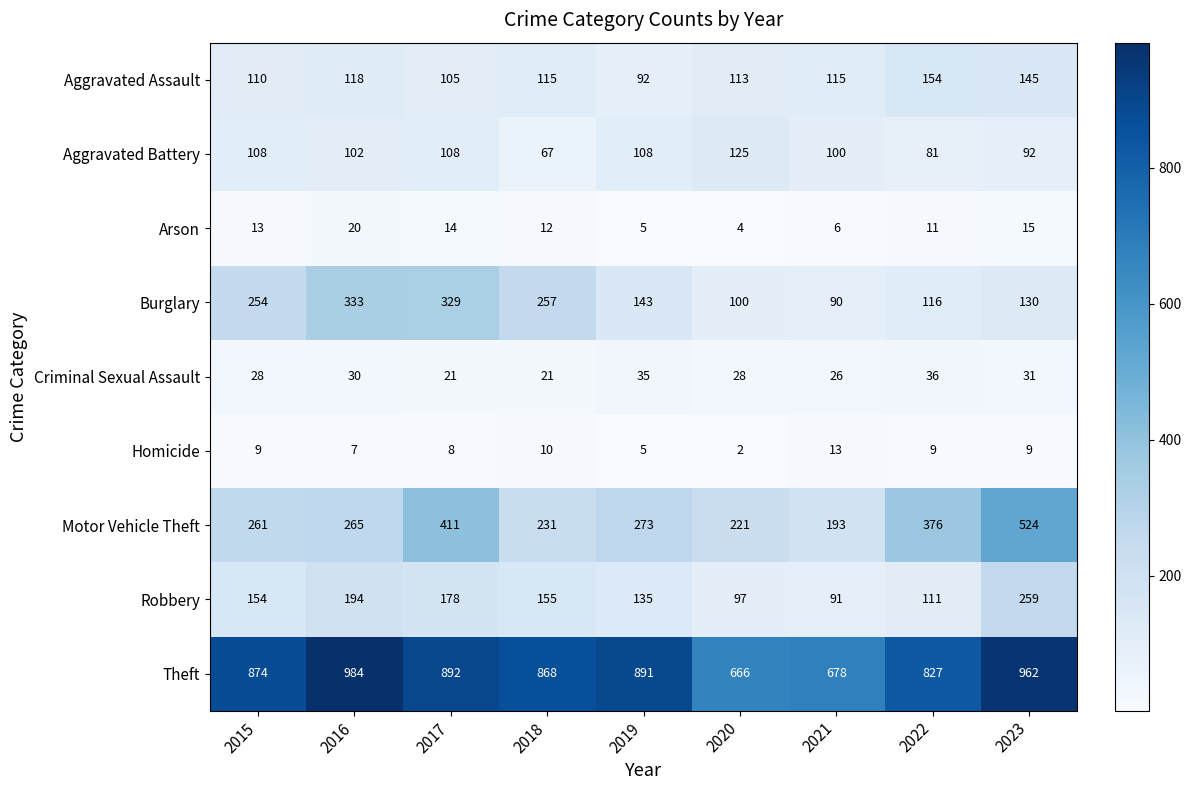

Which series has the largest total across all categories?

Theft